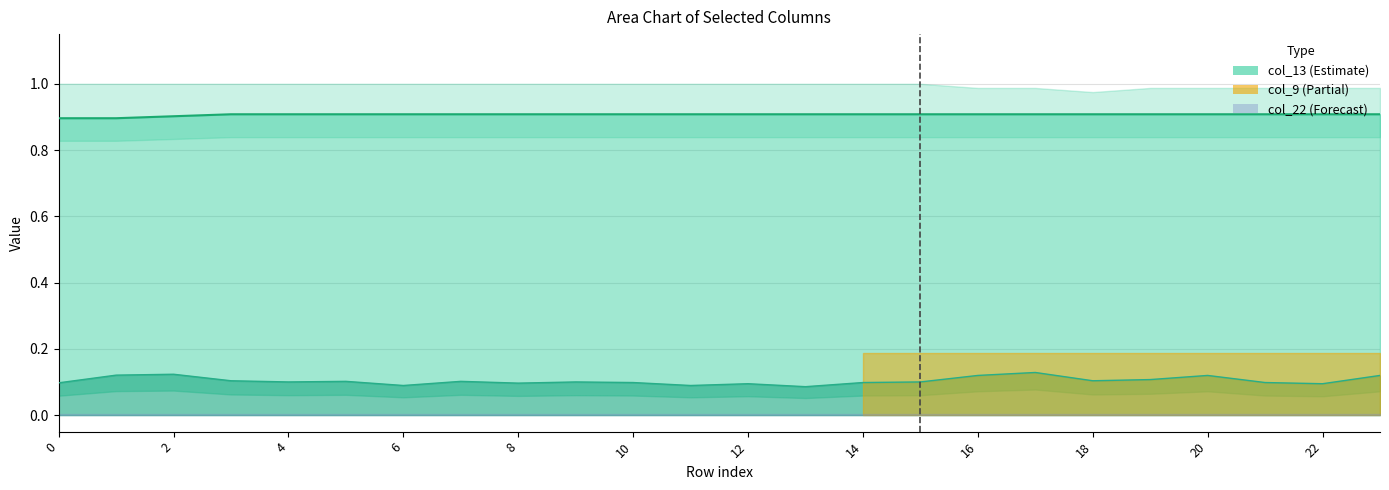

True or false: col_22 and col_4 intersect in this chart.

False